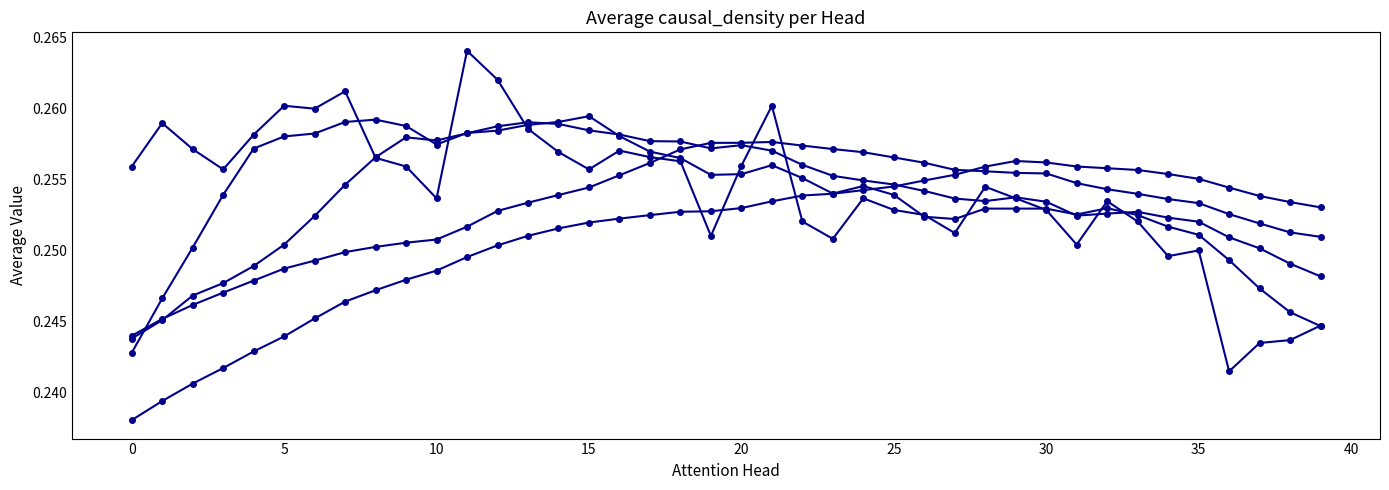

Which category has the highest value across all series?

11